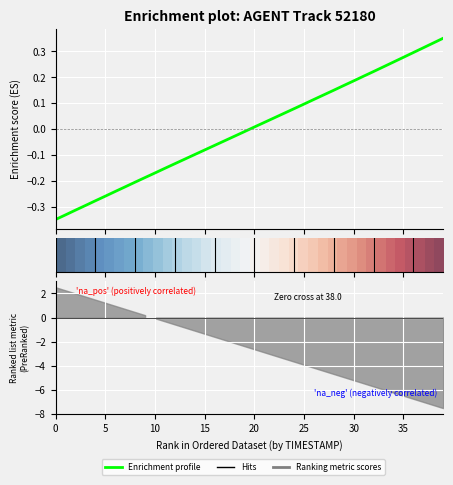

What is the label of the 36th point from the left?

35